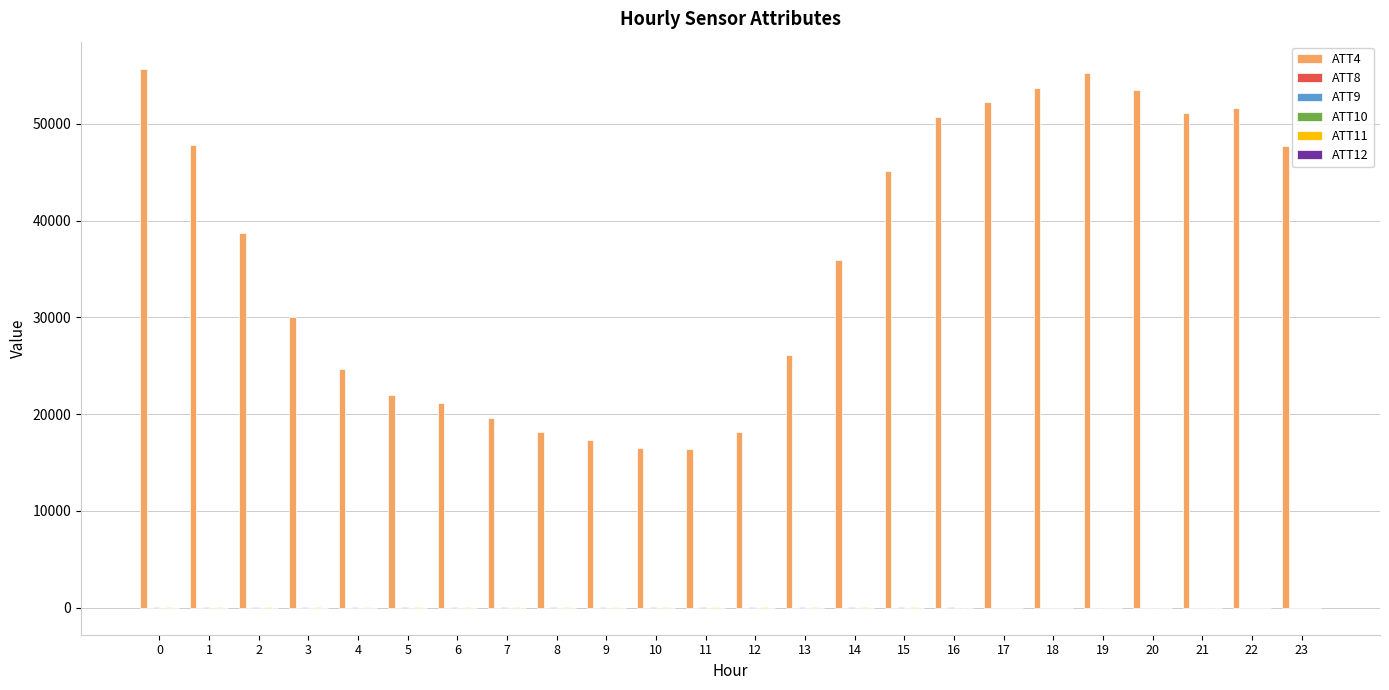

The value of ATT4 at 2 is 38700.0. True or false?

True